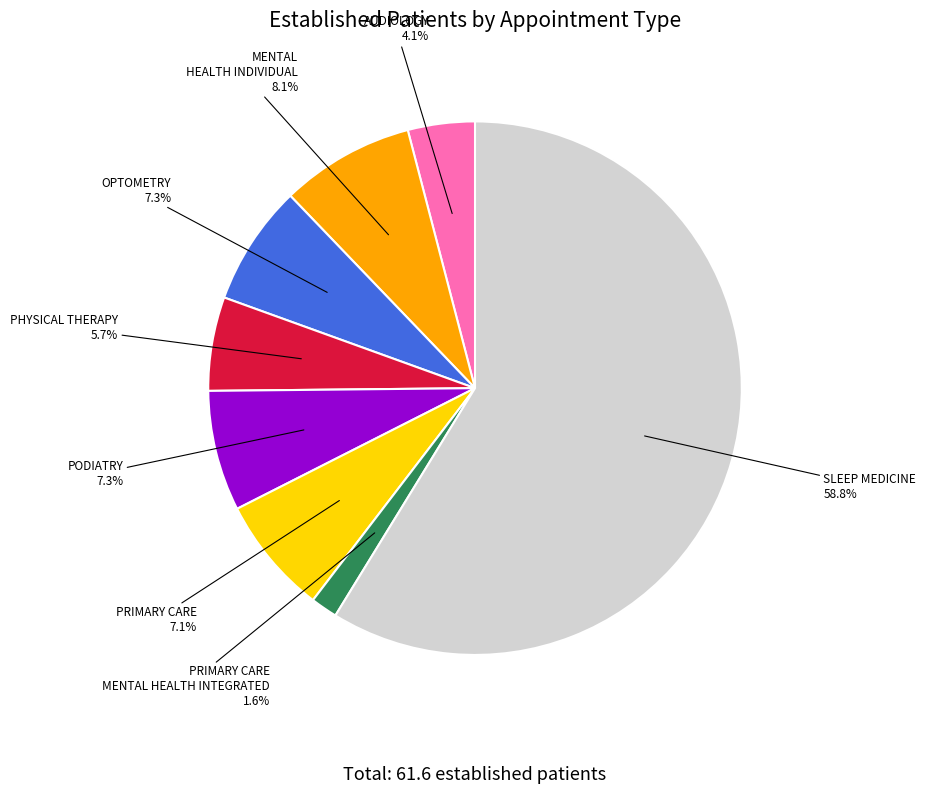

Is there any slice that represents more than half of the pie?

Yes